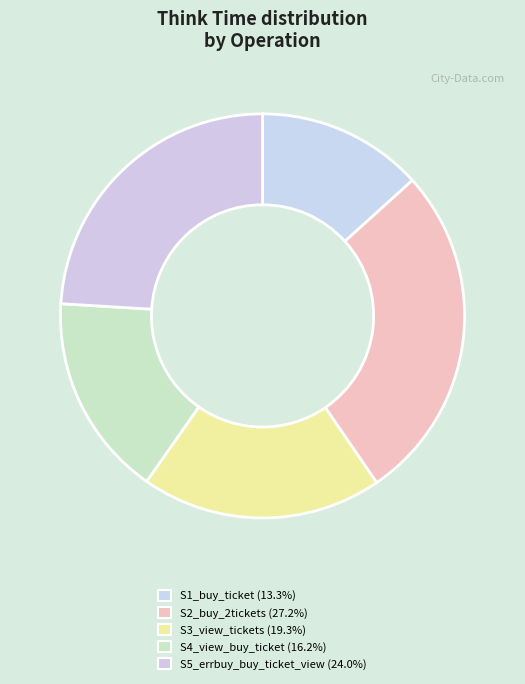

The S4_view_buy_ticket slice represents 16% of the pie. True or false?

True